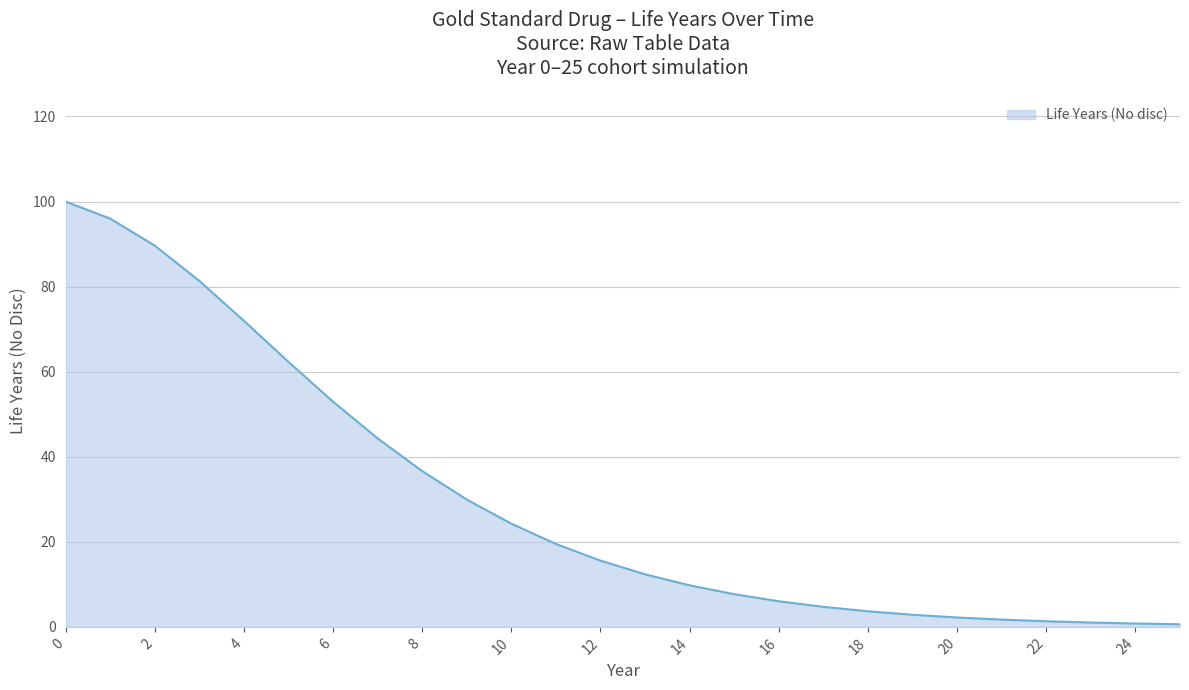

What is the difference between the maximum and minimum values?

99.4